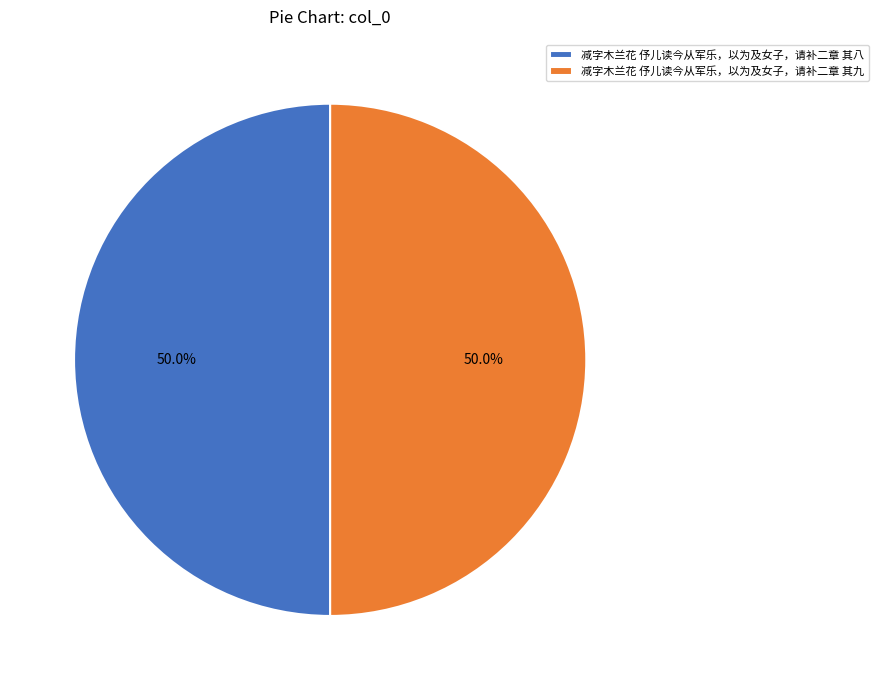

What percentage is NOT represented by 减字木兰花 伃儿读今从军乐，以为及女子，请补二章 其八?

50.0%